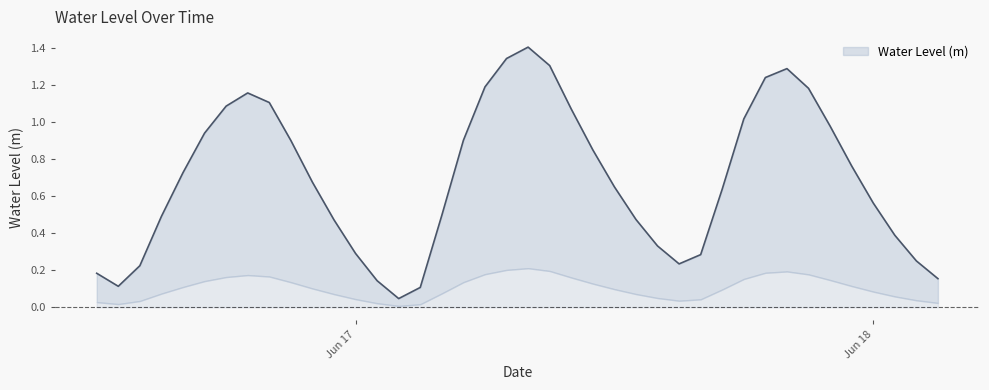

Does the chart display data point markers on the line(s)?

No